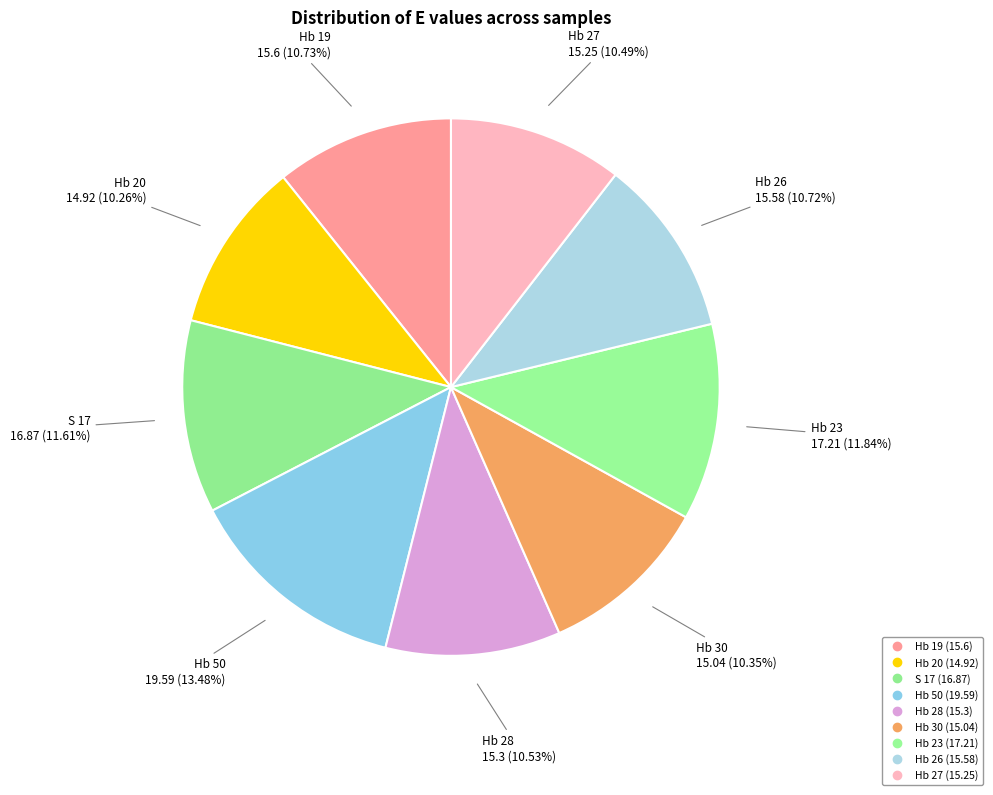

Is Hb 20 the majority of the pie?

No